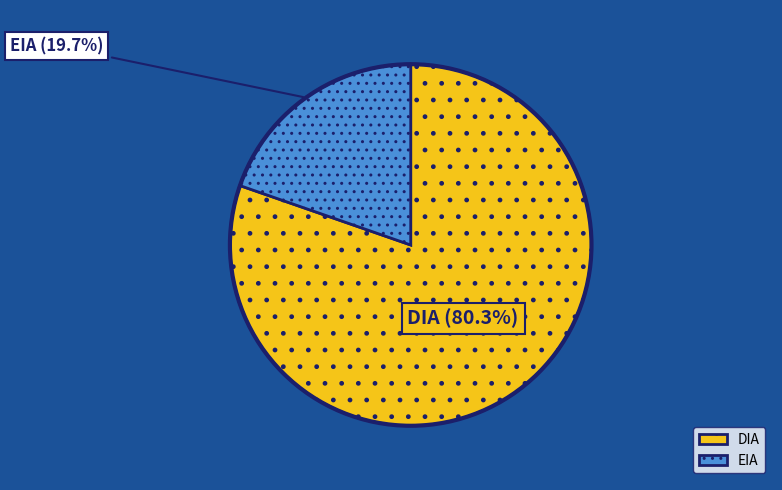

What portion of the pie excludes EIA?

80.3%